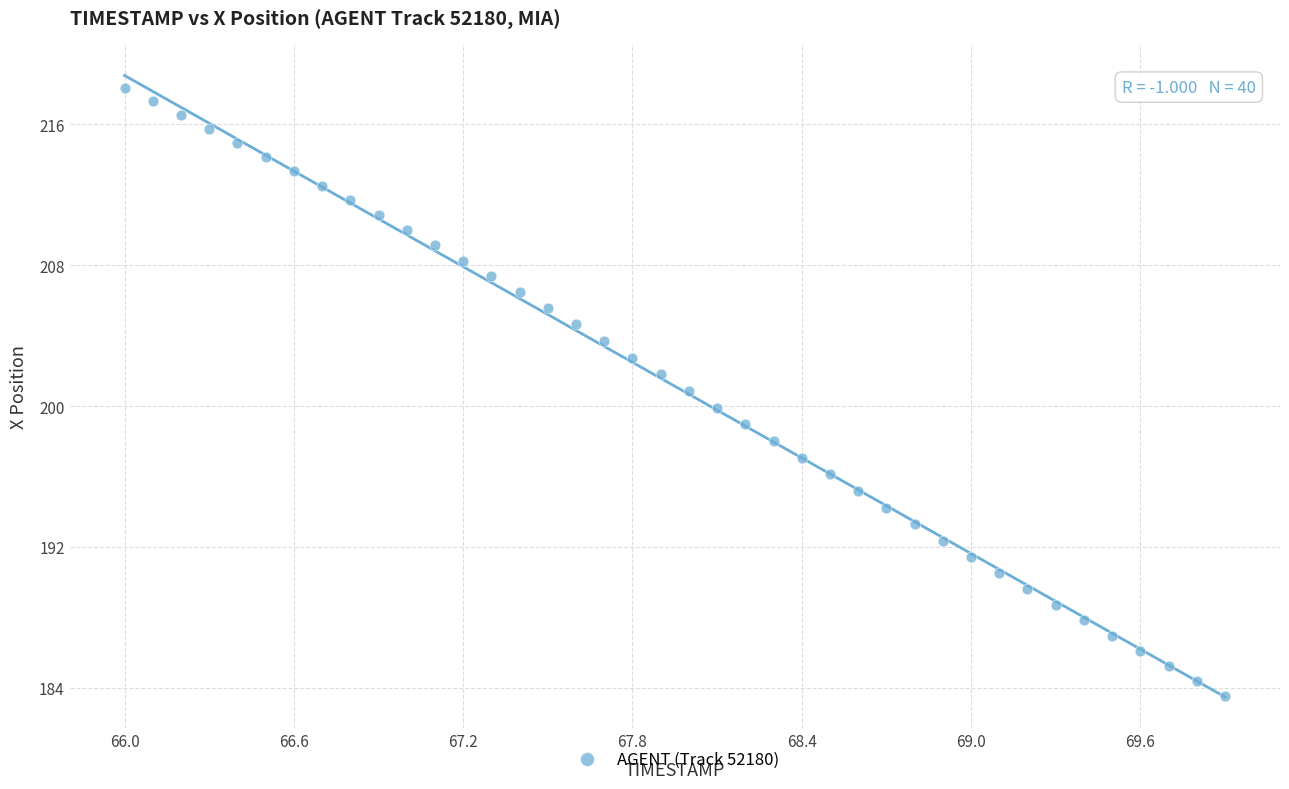

What is the range of Y values (max minus min)?

34.5